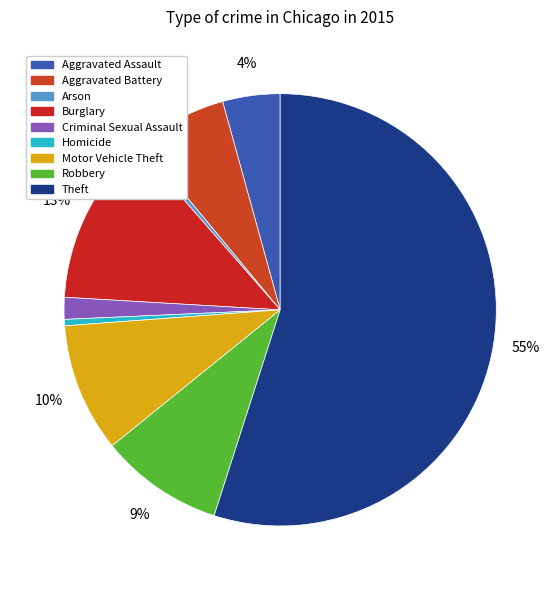

Is it true that Aggravated Battery is 19% of the pie?

False